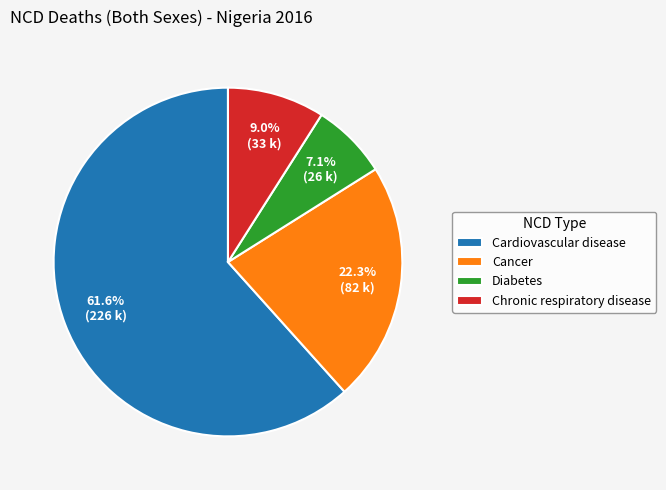

Which category has the biggest portion of the pie?

Cardiovascular disease